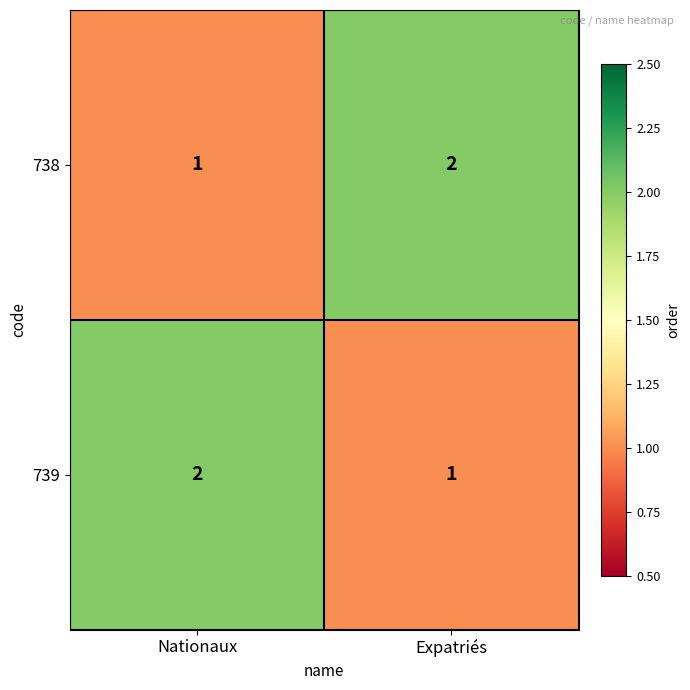

Rank the categories by 739 value from lowest to highest.

Expatriés, Nationaux